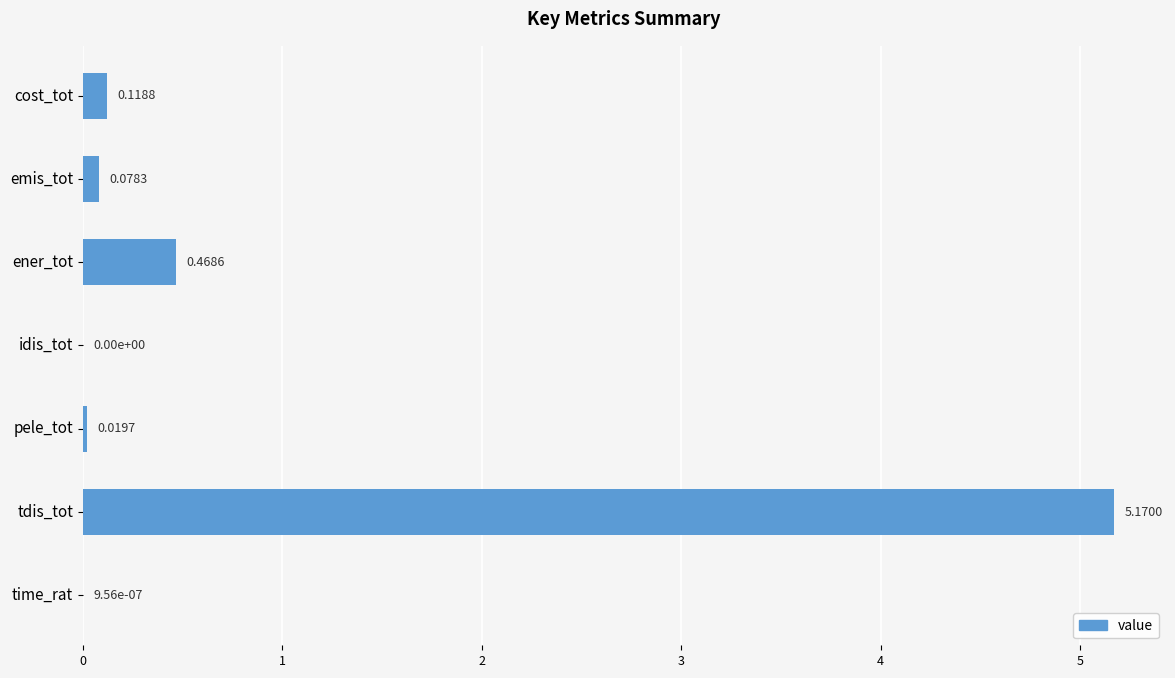

What is the sum of all values?

5.9